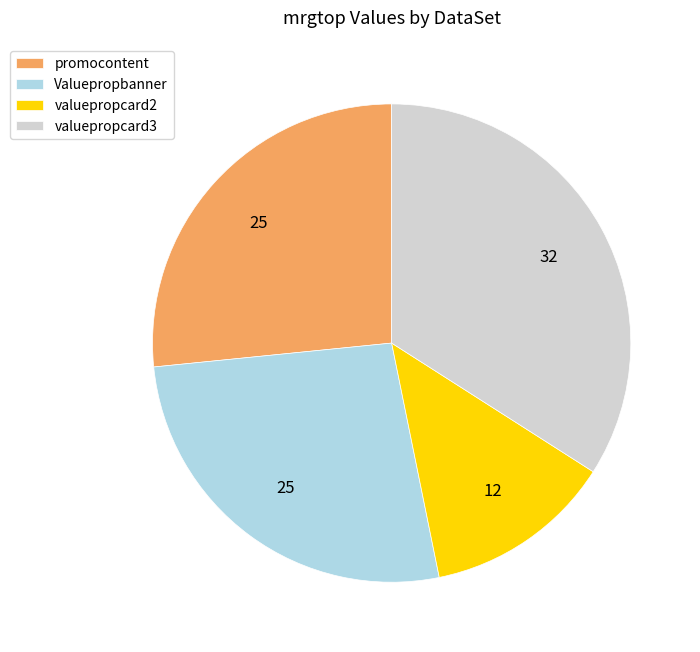

Which category has the smallest portion of the pie?

valuepropcard2